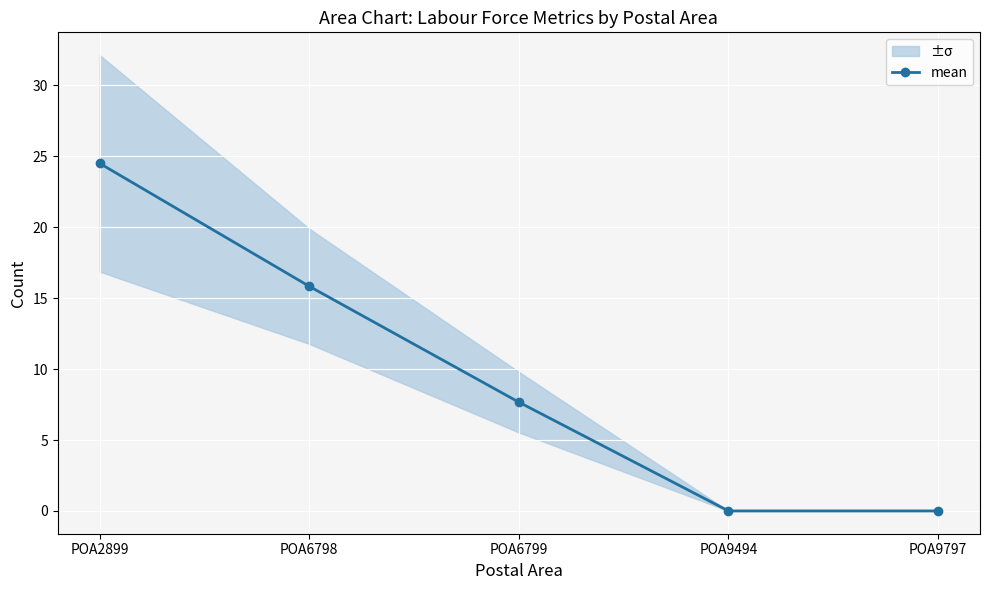

Reading left to right, list all the values displayed in this chart.

POA2899=24.5	POA6798=15.8	POA6799=7.7	POA9494=0.0	POA9797=0.0